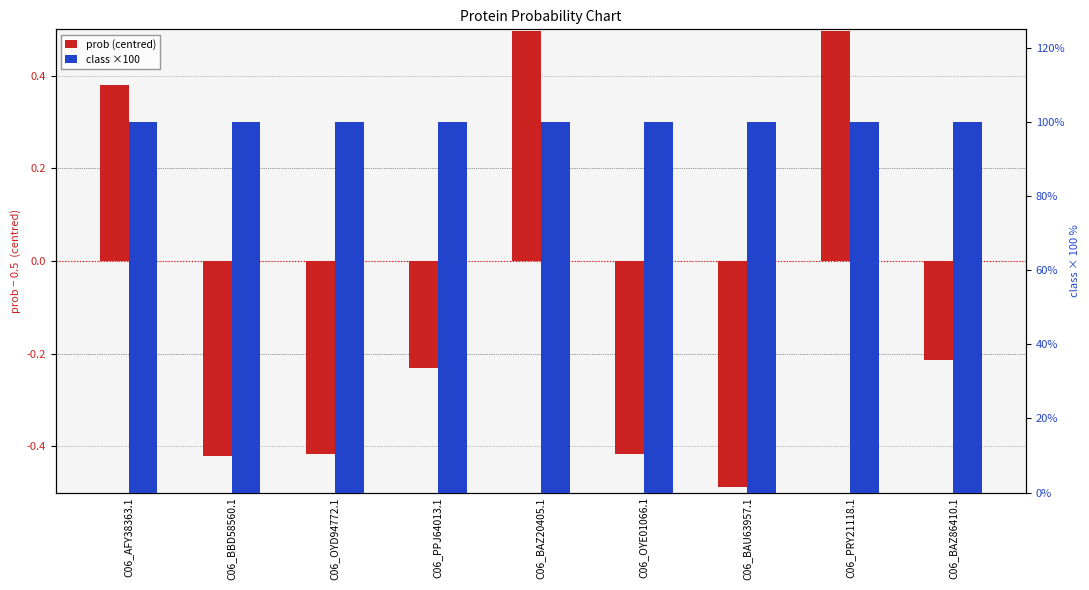

The class ×100 series shows 145.0 at C06_BAZ86410.1. True or false?

False